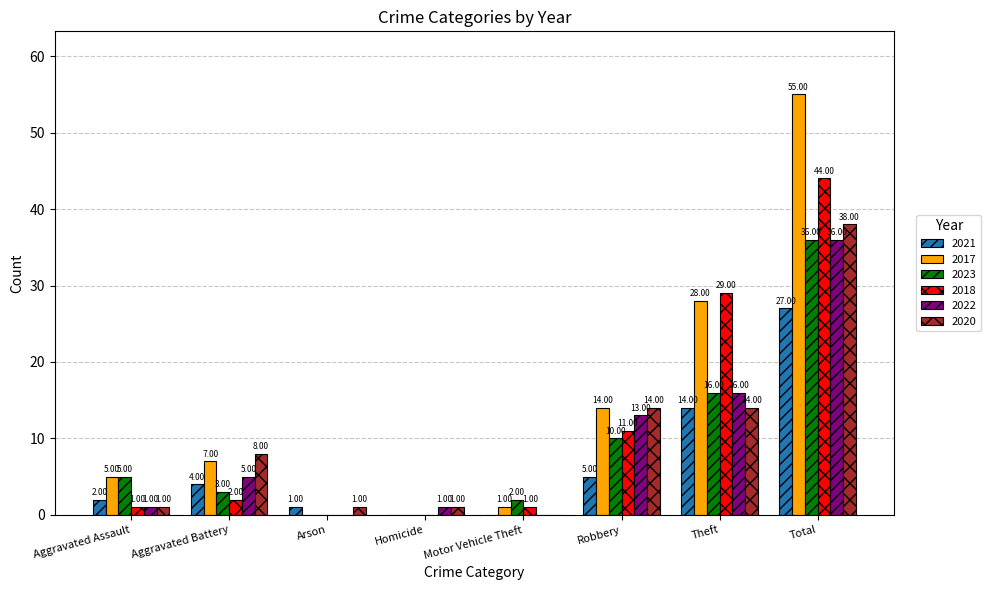

At which category is the sum across all series the highest?

Total